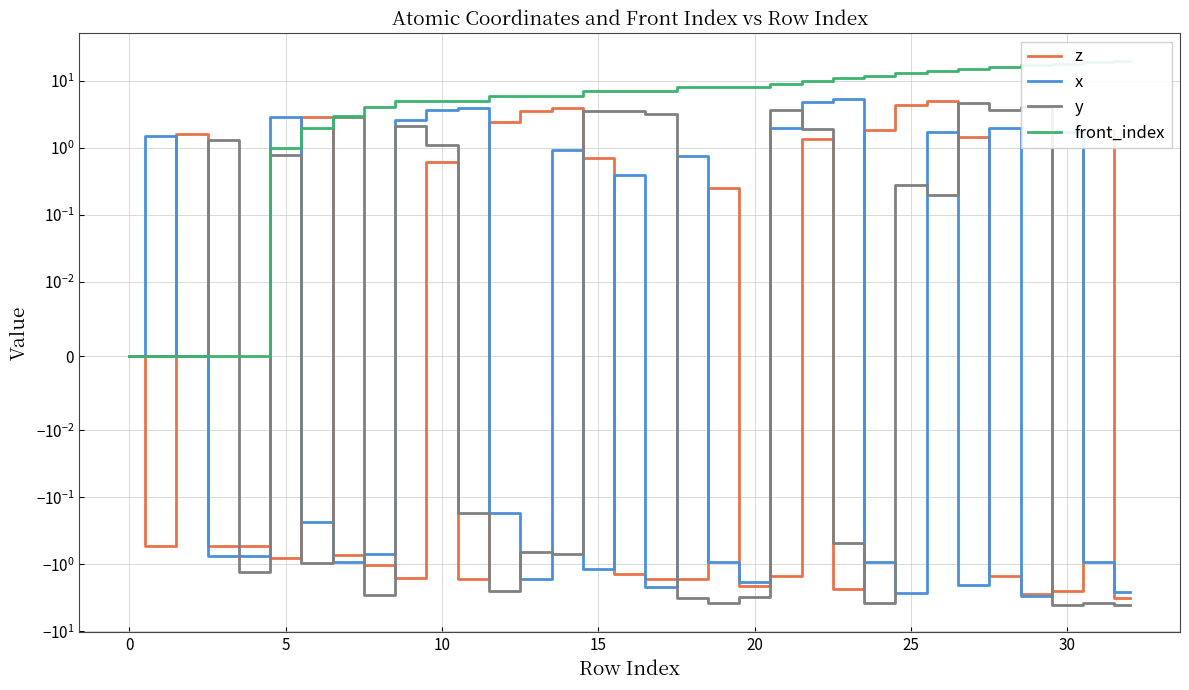

Where is front_index nearest to the value 10?

22